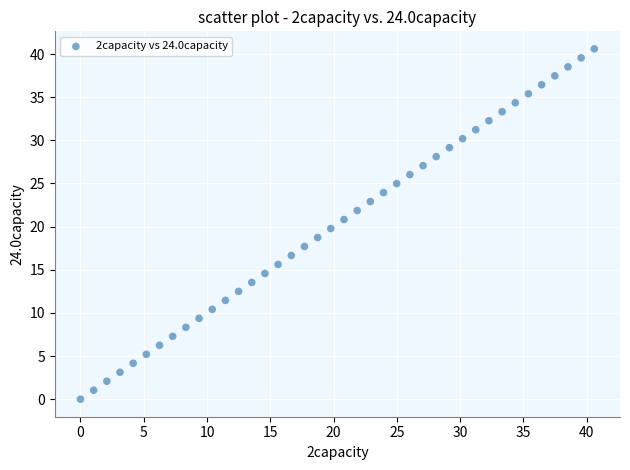

What is the range of Y values (max minus min)?

40.6